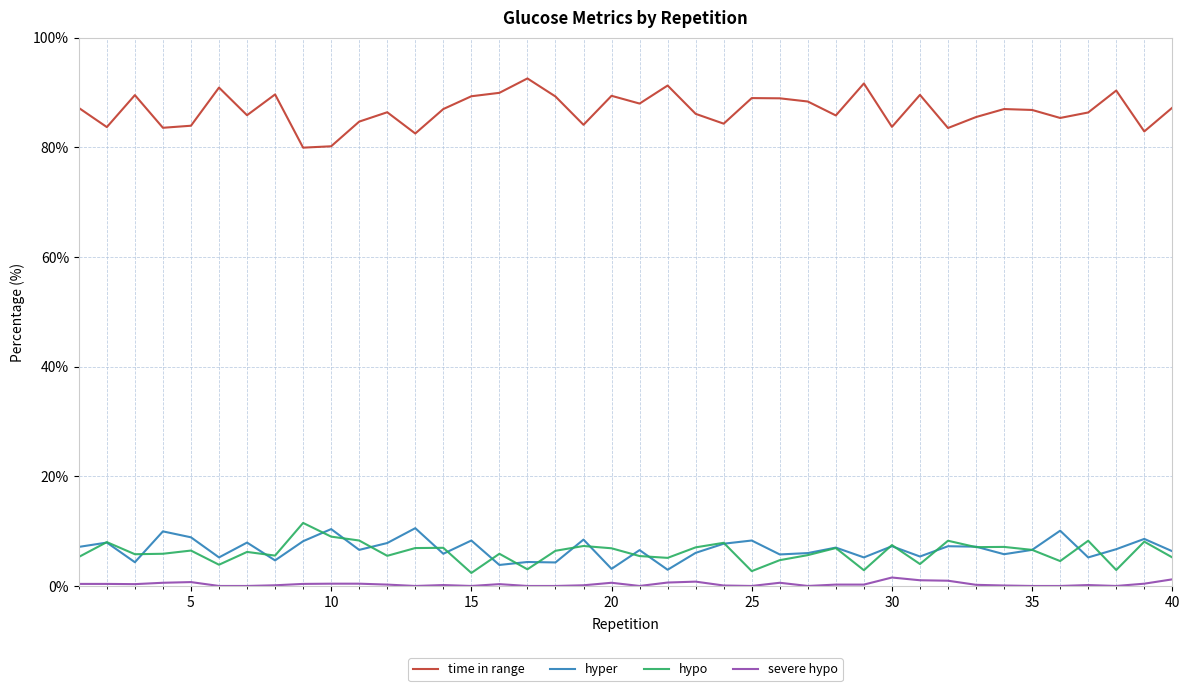

What is the maximum value shown in the chart?

92.6